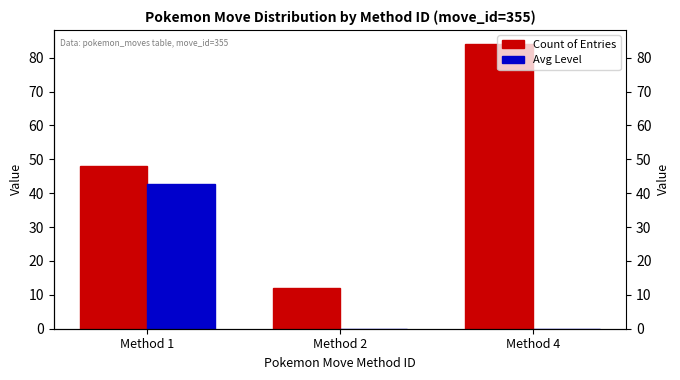

Reading right to left, transcribe all the data shown in this chart.

Count of Entries: Method 4=84.0	Method 2=12.0	Method 1=48.0
Avg Level: Method 4=0.0	Method 2=0.0	Method 1=42.6